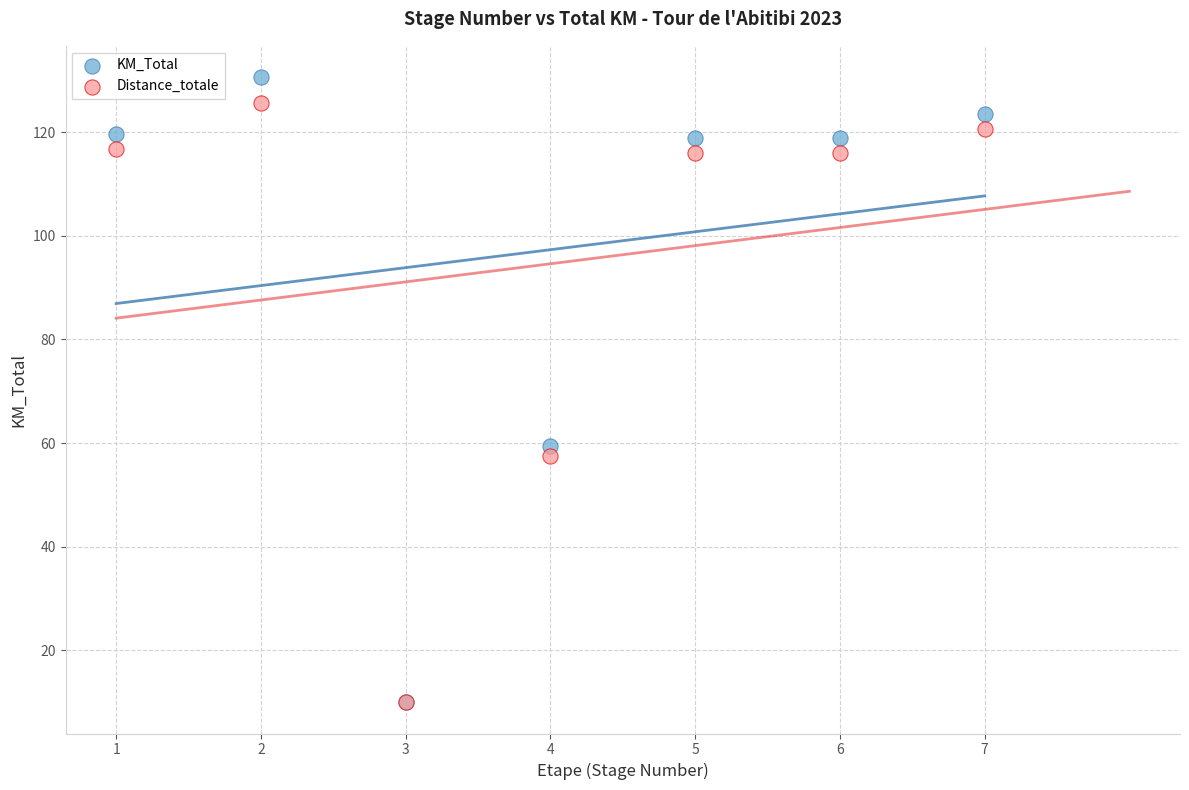

Across all series, what Y value is closest to 70?

59.5